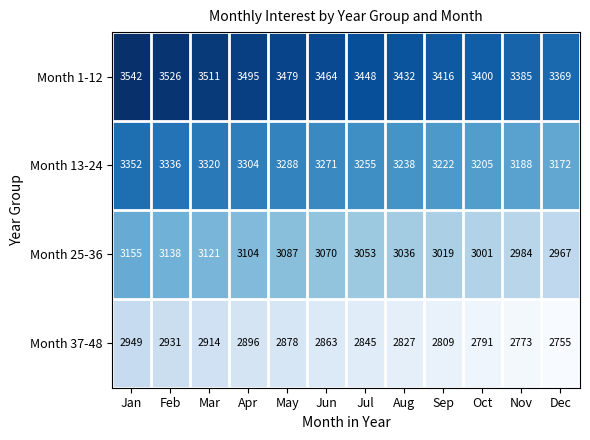

The Month 1-12 series shows 5984 at Feb. True or false?

False